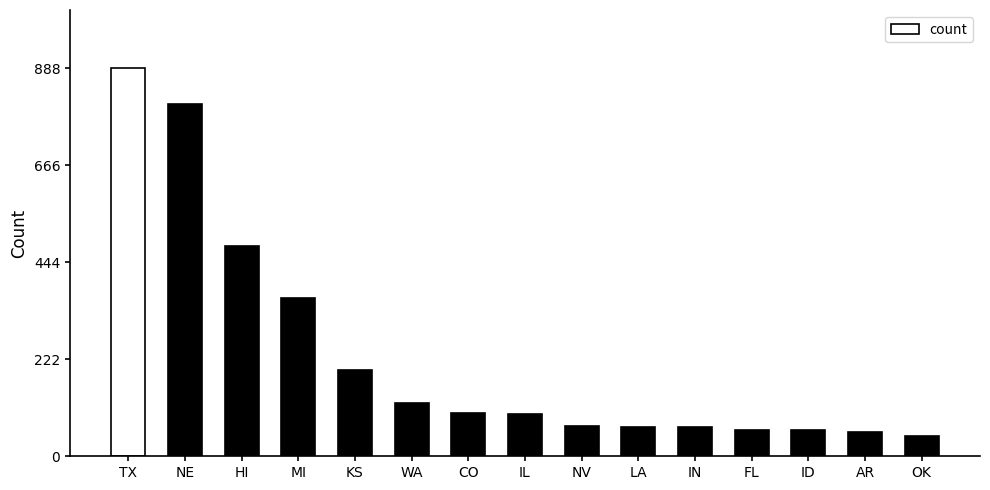

What is the greatest value displayed?

888